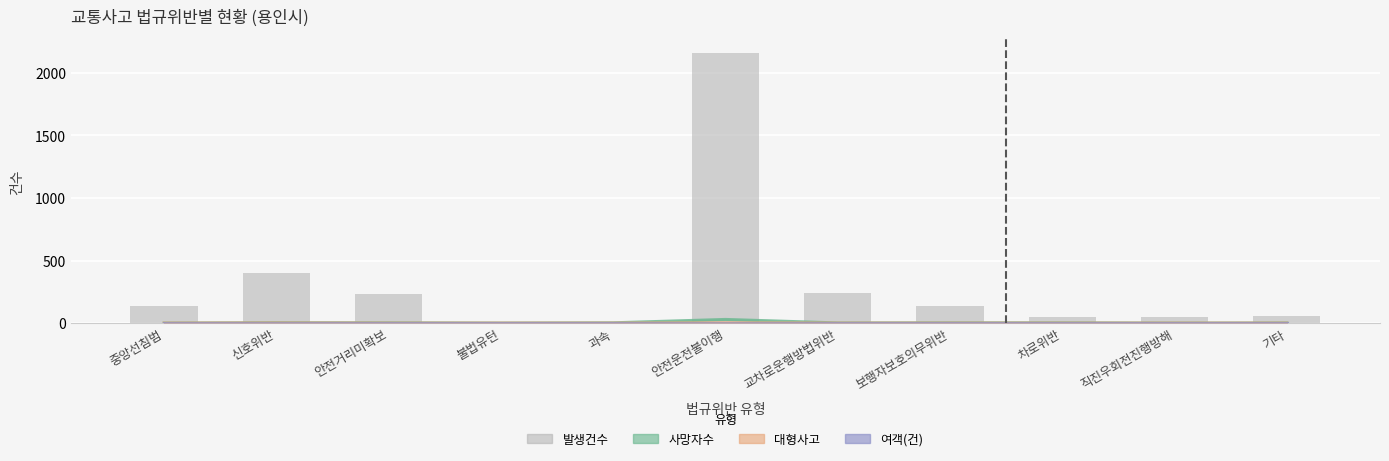

What is the greatest value displayed?

2161